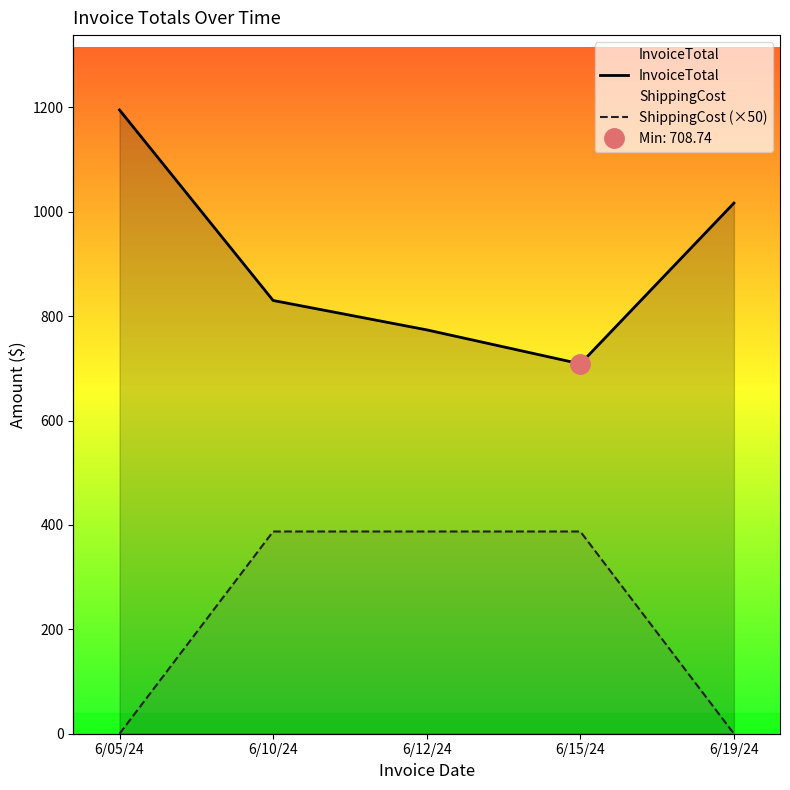

What is the sum of all ShippingCost (×50) values?

1162.5